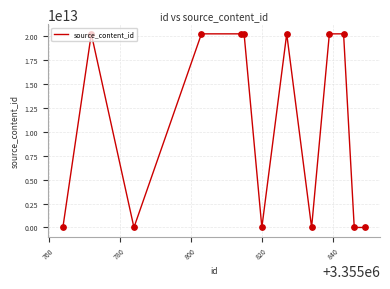

Does the chart have visible grid lines?

Yes